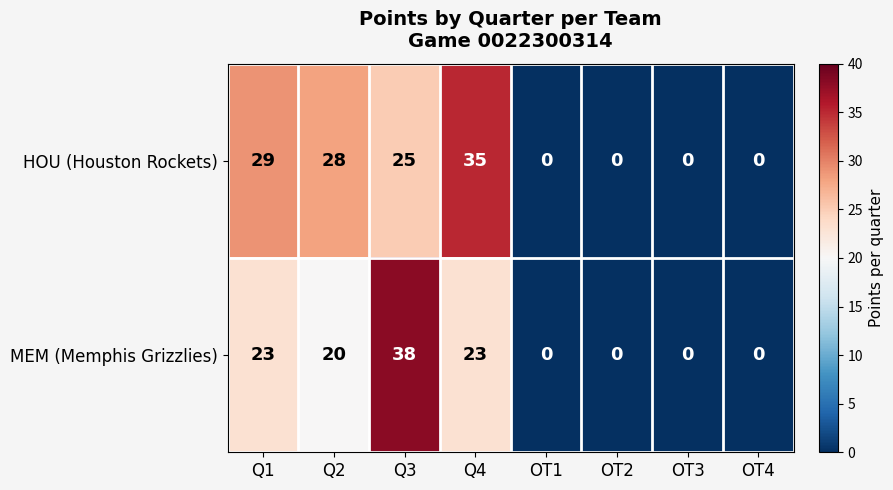

At how many categories does at least one series exceed 26?

4